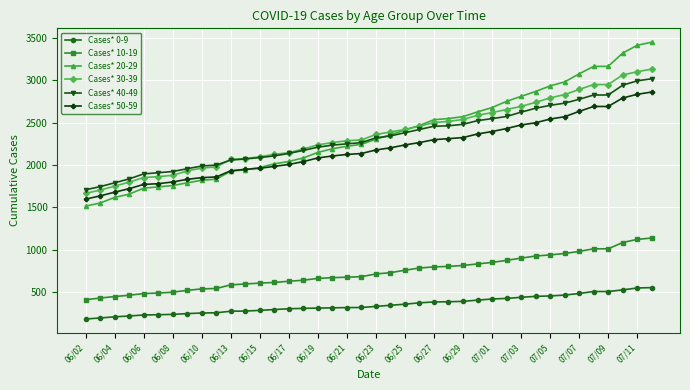

True or false: Cases* 30-39 and Cases* 0-9 intersect in this chart.

False